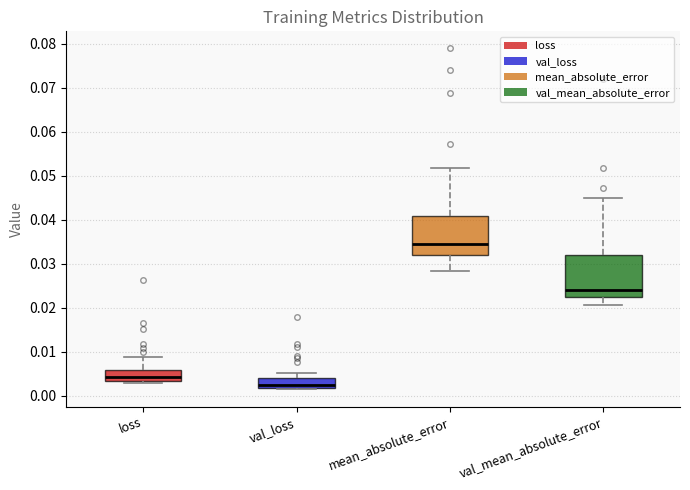

Reading left to right, transcribe this box plot: for each box, give where its median line is, the range the box spans, and where its two whiskers end, as read against the y-axis. The values are not printed on the chart, so give them approximately, as read against the axis.

loss: median 0.004, box 0.003 to 0.006, whiskers 0.003 (just below the box's lower edge) to 0.009
val_loss: median 0.002 (just above the box's lower edge), box 0.002 to 0.004, whiskers 0.001 to 0.005
mean_absolute_error: median 0.035, box 0.032 to 0.041, whiskers 0.028 to 0.052
val_mean_absolute_error: median 0.024, box 0.022 to 0.032, whiskers 0.021 to 0.045